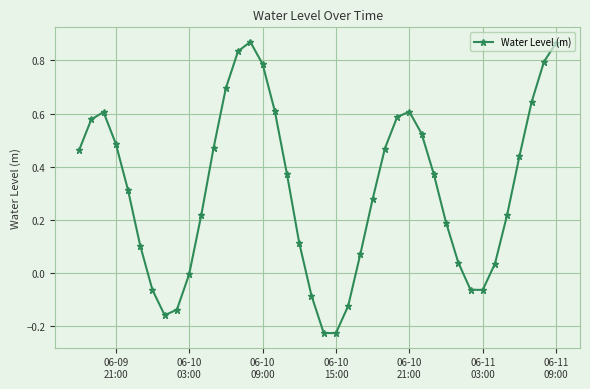

Does the chart display data point markers on the line(s)?

Yes